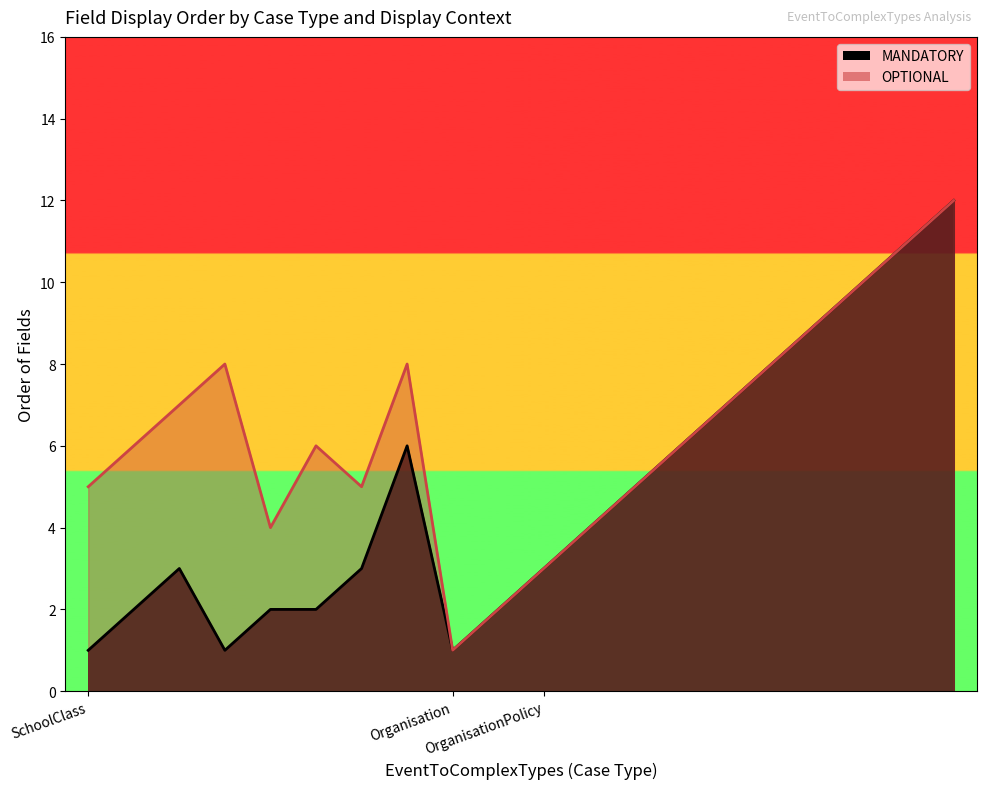

Reading left to right, what are all the values shown in this chart?

MANDATORY: 1	2	3	1	2	2	3	6	1	2	3	4	5	6	7	8	9	10	11	12
OPTIONAL: 5	6	7	8	4	6	5	8	1	2	3	4	5	6	7	8	9	10	11	12